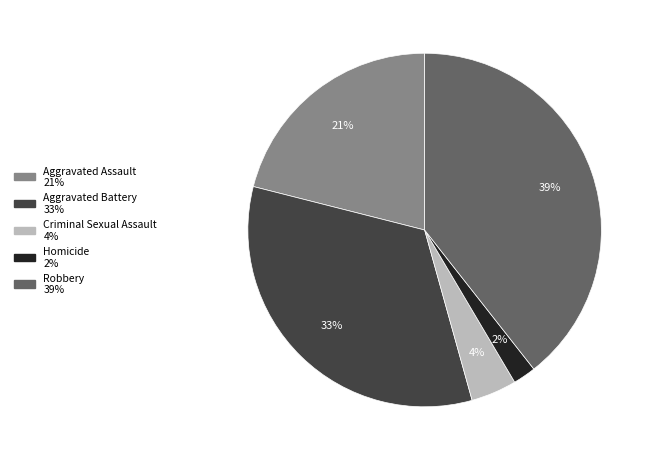

Does Criminal Sexual Assault represent more than half of the total?

No